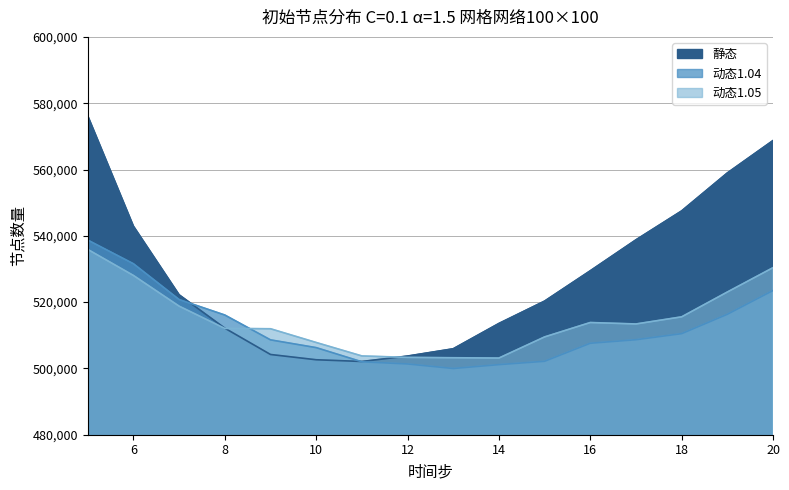

At which category does 静态 reach its first local valley?

11